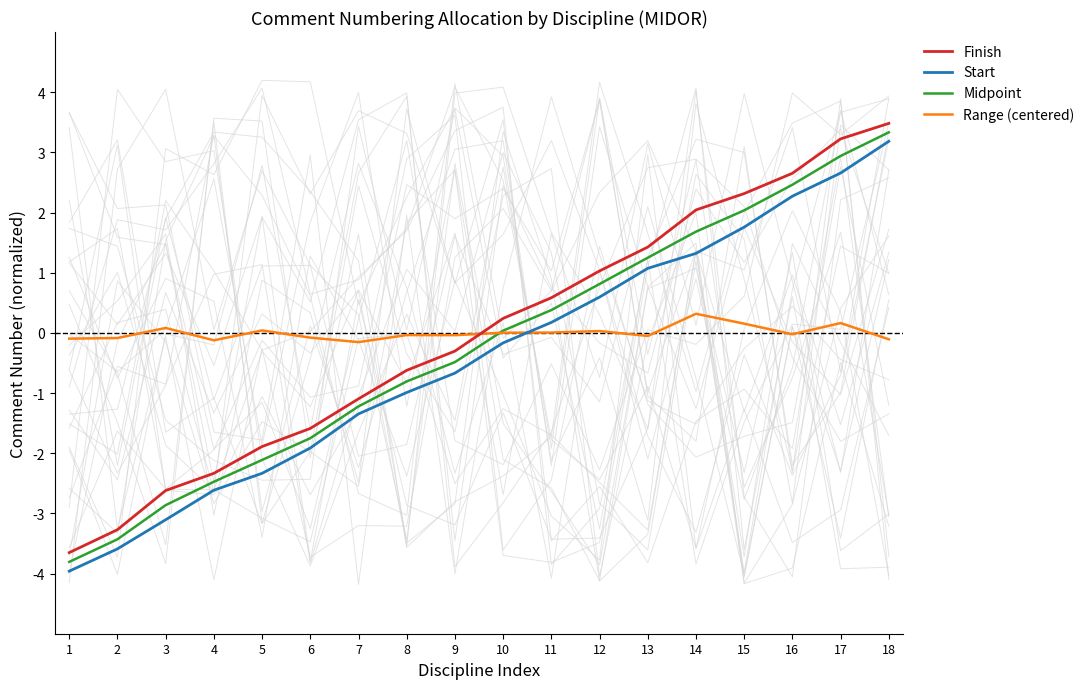

What are all the series names shown in the legend?

Finish, Start, Midpoint, Range (centered)